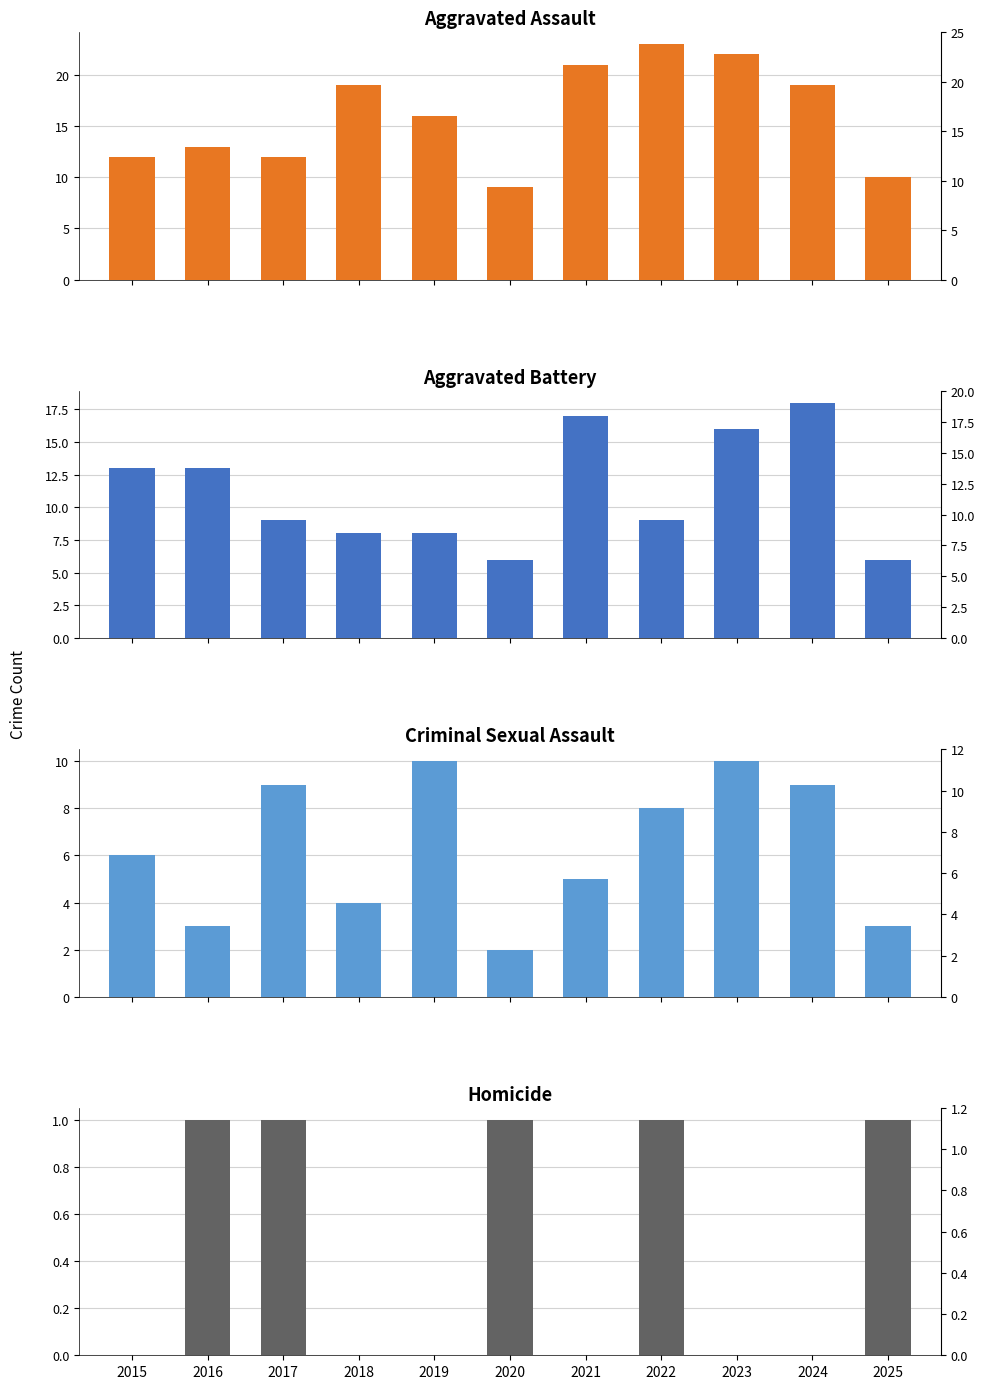

Which series changed the most between 2022 and 2025?

Aggravated Assault